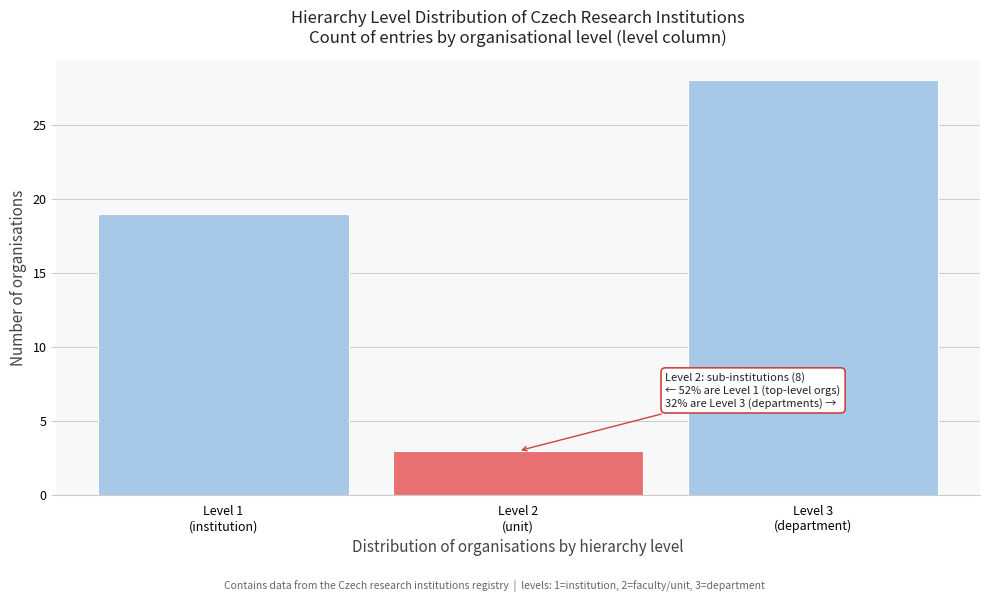

Reading left to right, list all the values displayed in this chart.

19	3	28